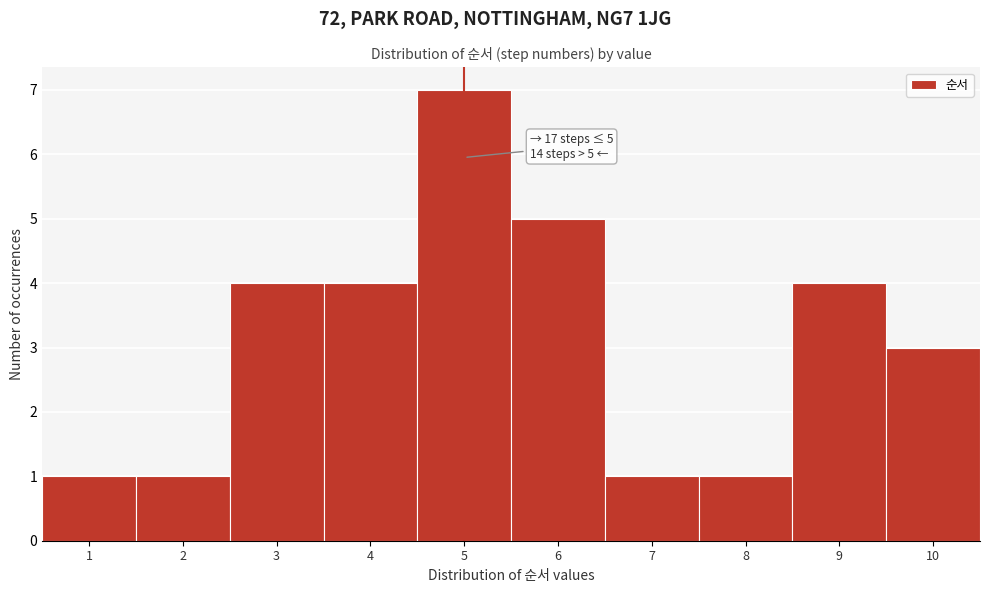

Reading right to left, what are all the values shown in this chart?

3	4	1	1	5	7	4	4	1	1